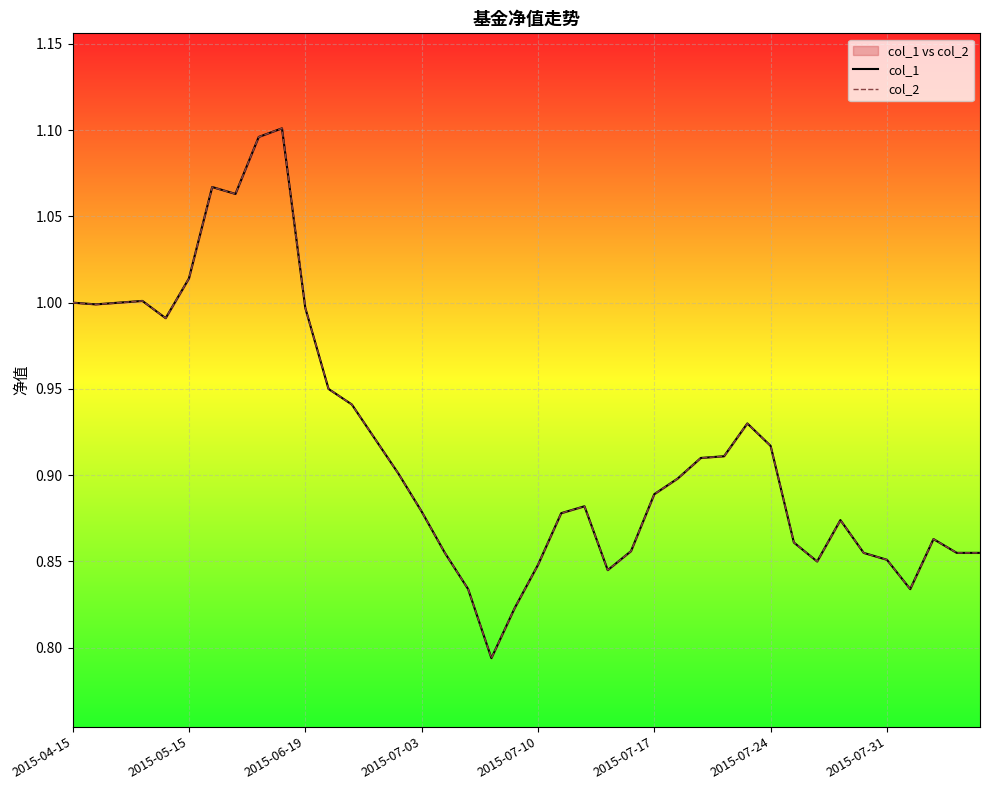

How many lines are shown in the chart?

2